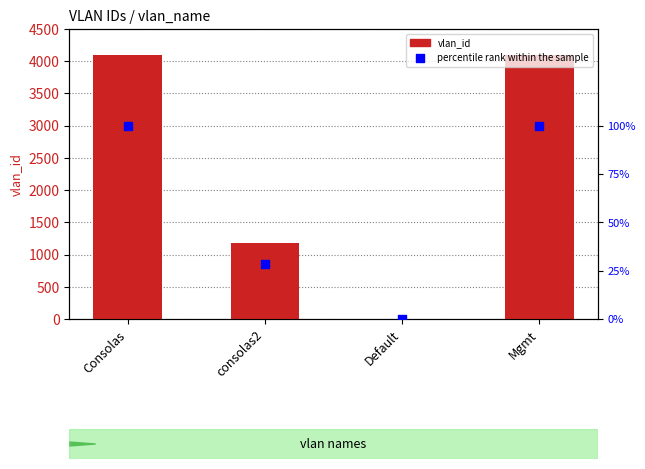

What is the total value across all series at Mgmt?

4195.0